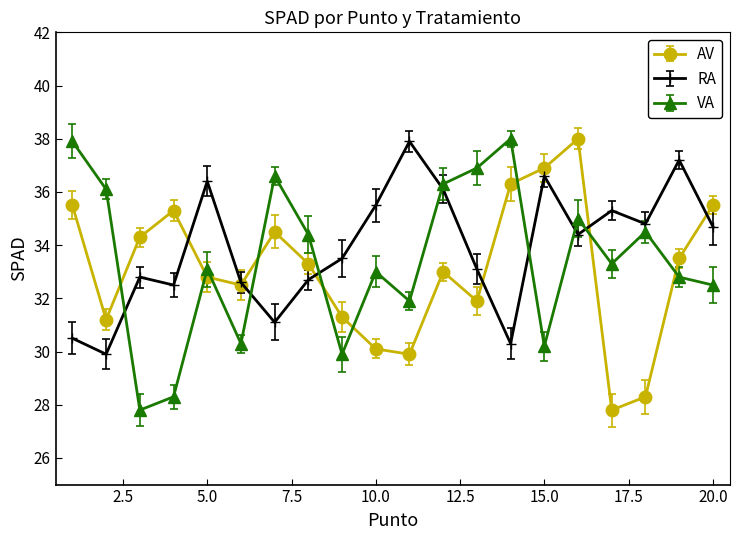

At which category does RA reach its first local peak?

3